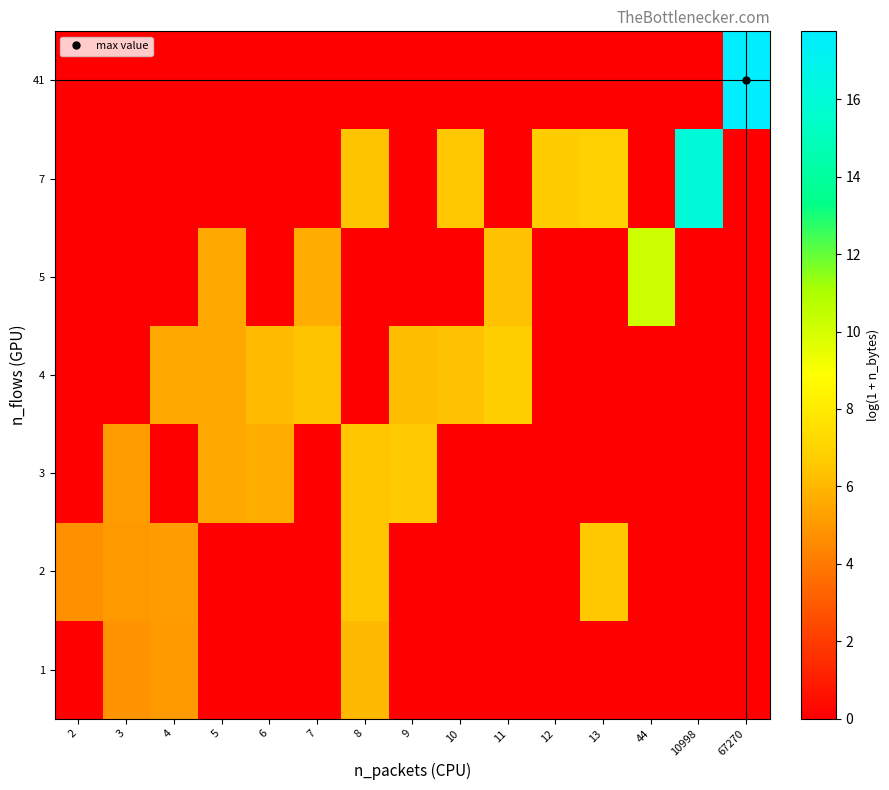

At which category does the chart reach its minimum across all series?

2